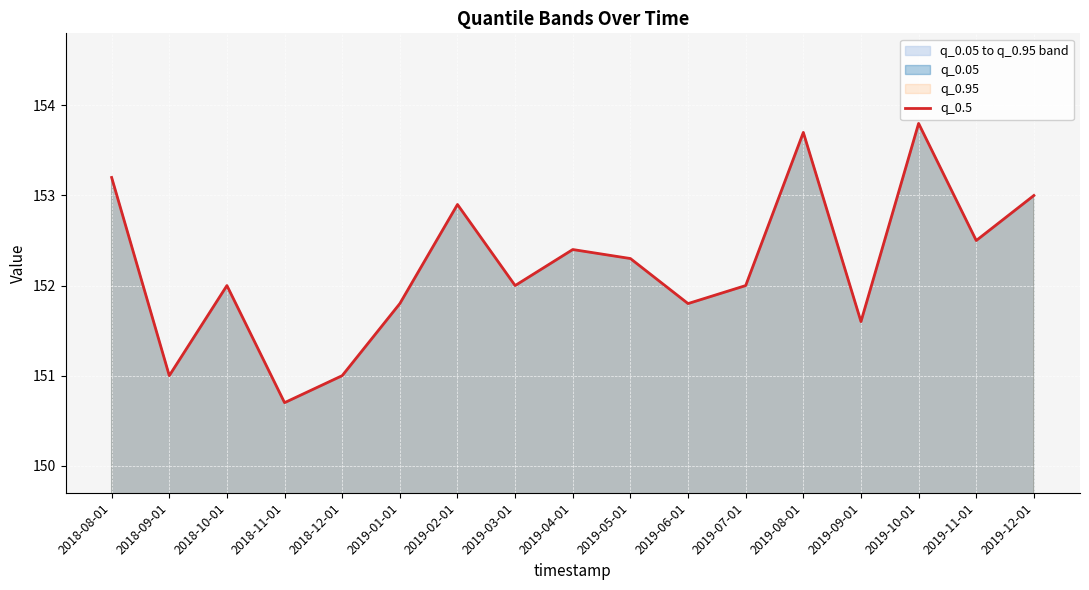

Rank the categories by value from lowest to highest.

2018-11-01, 2018-09-01, 2018-12-01, 2019-09-01, 2019-01-01, 2019-06-01, 2018-10-01, 2019-03-01, 2019-07-01, 2019-05-01, 2019-04-01, 2019-11-01, 2019-02-01, 2019-12-01, 2018-08-01, 2019-08-01, 2019-10-01